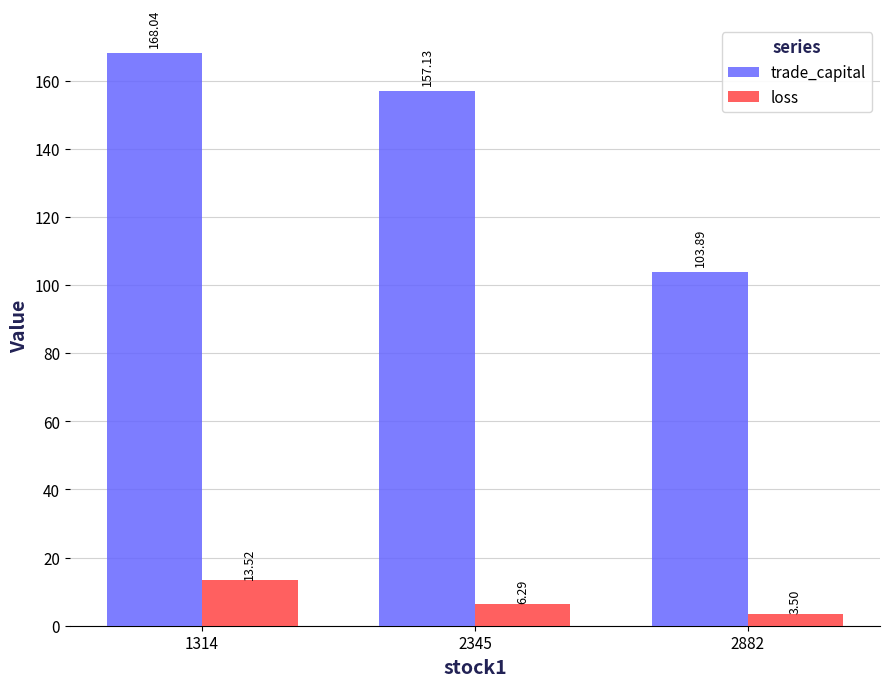

What is the approximate value of loss at 2882?

3.5